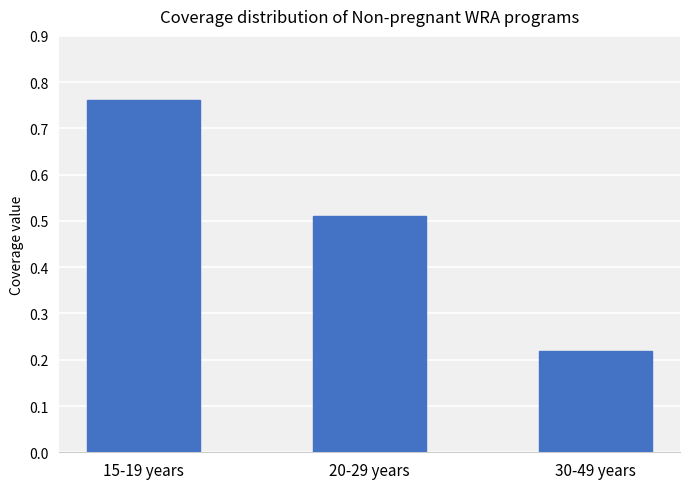

What is the label of the 3rd bar from the right?

15-19 years